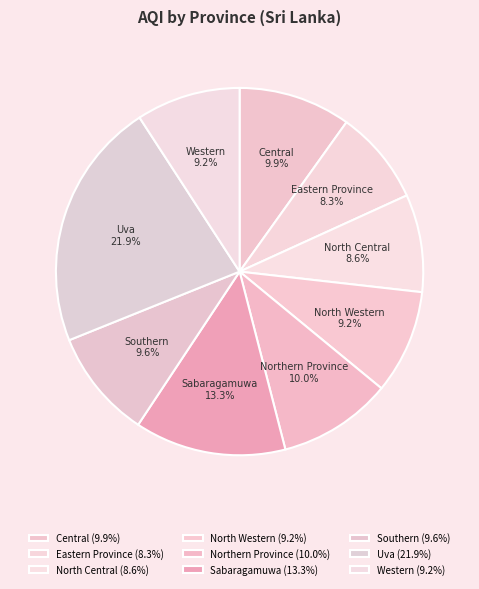

What is the ratio of the value at Northern Province to the value at North Central?

1.2